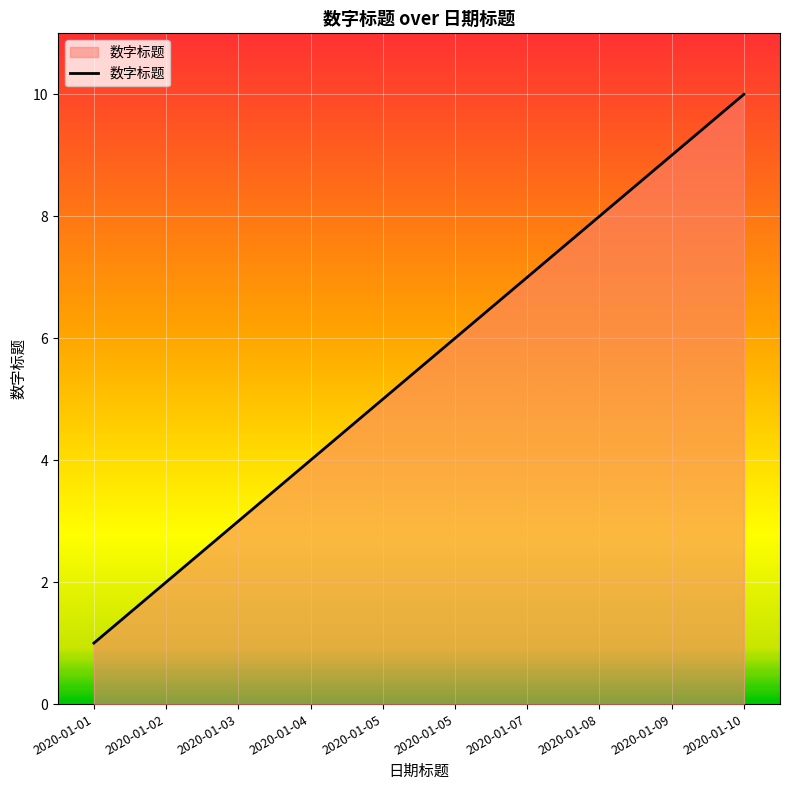

Reading left to right, transcribe all the data shown in this chart.

2020-01-01=1	2020-01-02=2	2020-01-03=3	2020-01-04=4	2020-01-05=5	2020-01-05=6	2020-01-07=7	2020-01-08=8	2020-01-09=9	2020-01-10=10